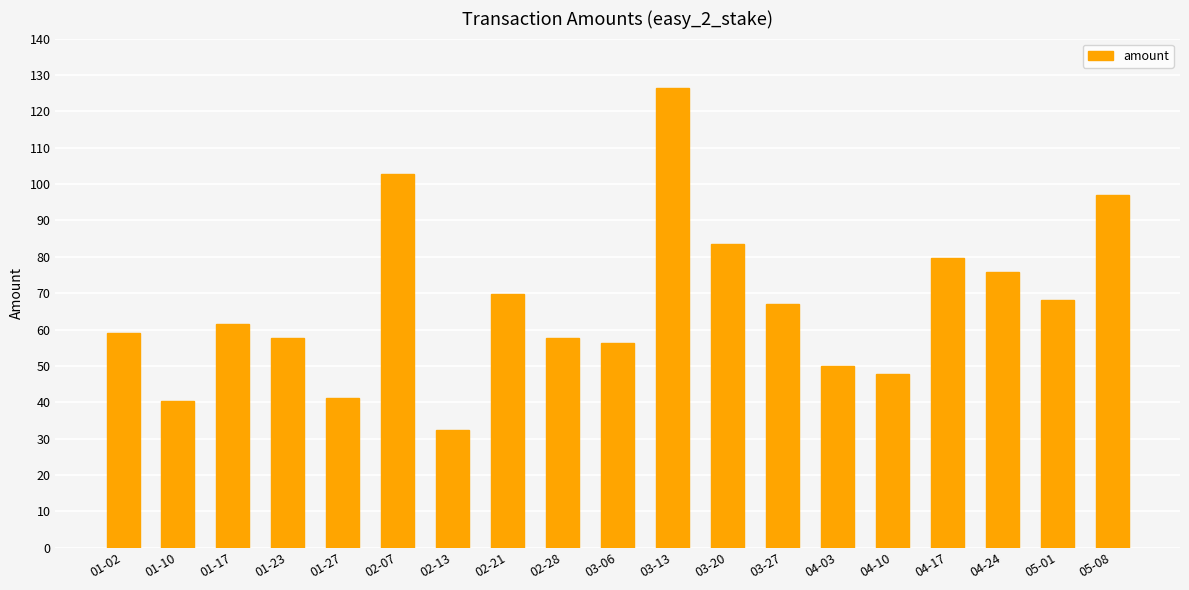

What is the difference between the maximum and minimum values?

94.1